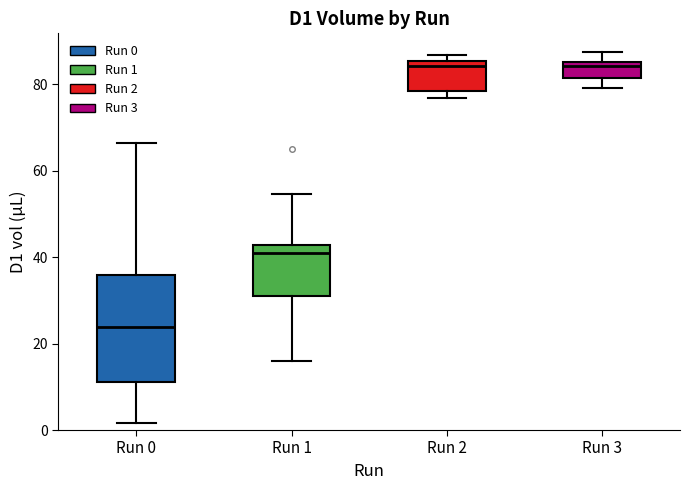

Reading left to right, read every box against the y-axis: the position of its median line, the range the box covers, and the ends of its whiskers. The values are not printed on the chart, so give them approximately, as read against the axis.

Run 0: median 24, box 12 to 36, whiskers 2 to 66
Run 1: median 42 (just below the box's upper edge), box 30 to 42, whiskers 16 to 54
Run 2: median 84, box 78 to 86, whiskers 76 to 86 (just above the box's upper edge)
Run 3: median 84, box 82 to 86, whiskers 80 to 88